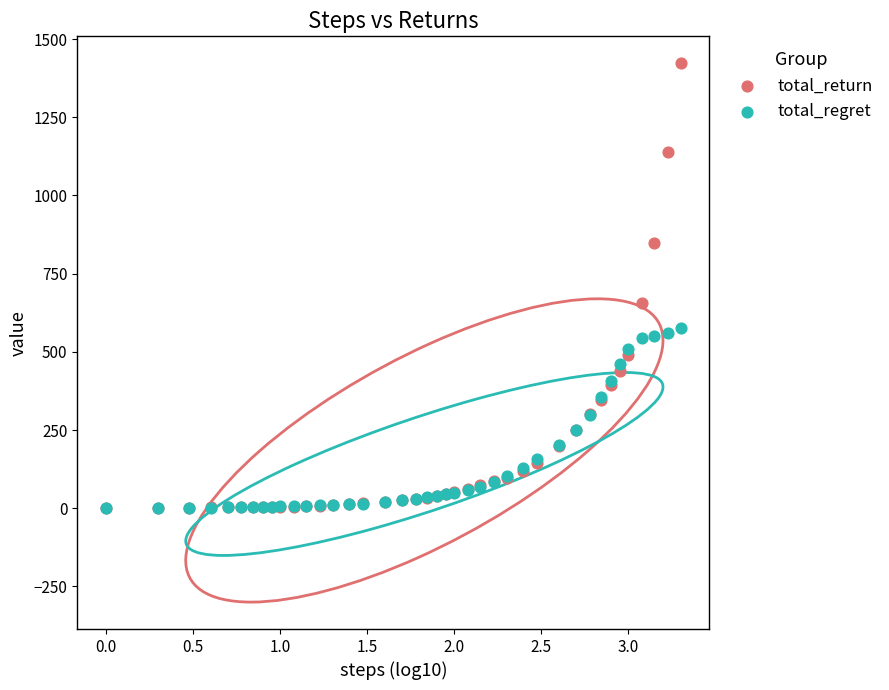

In the total_return series, what Y value is closest to 711?

654.6